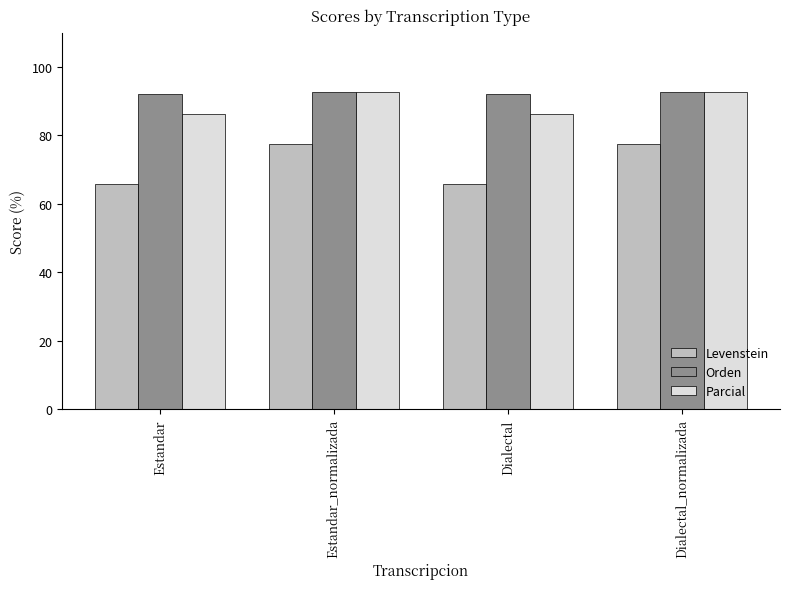

How many distinct data groups are displayed?

3